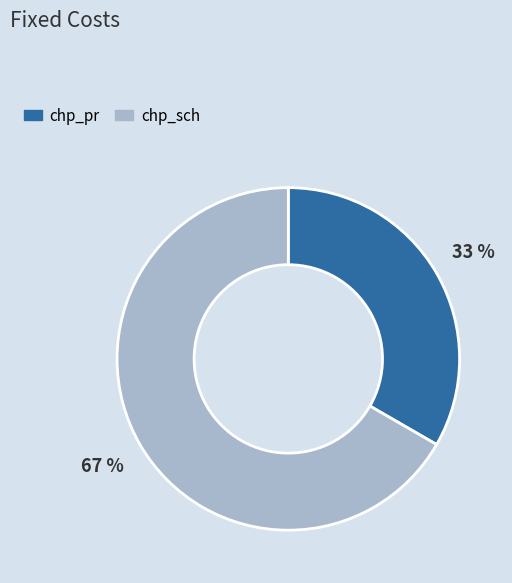

To the nearest percent, what is the combined percentage of chp_pr and chp_sch?

100%